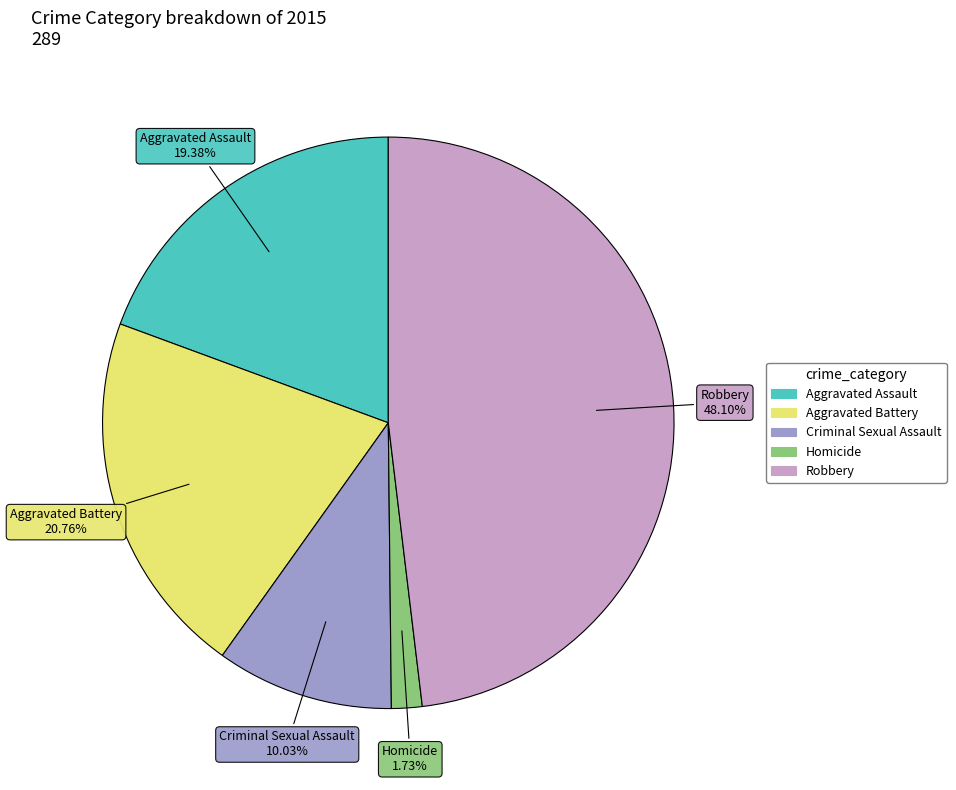

Is it true that Aggravated Assault is 19% of the pie?

True